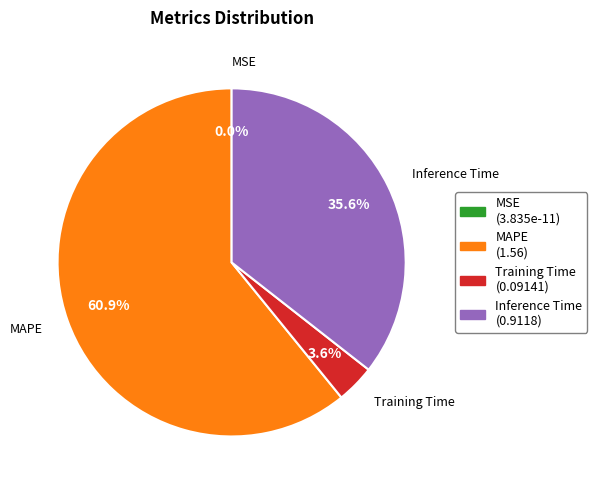

Does MAPE account for over 50% of the chart?

Yes